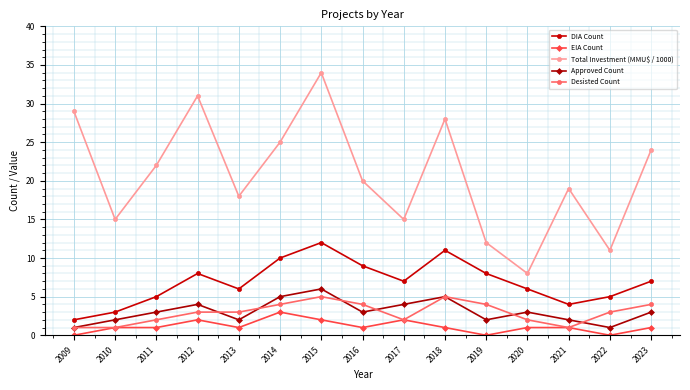

Rank the series by their maximum value, from highest to lowest.

Total Investment (MMU$ / 1000), DIA Count, Approved Count, Desisted Count, EIA Count